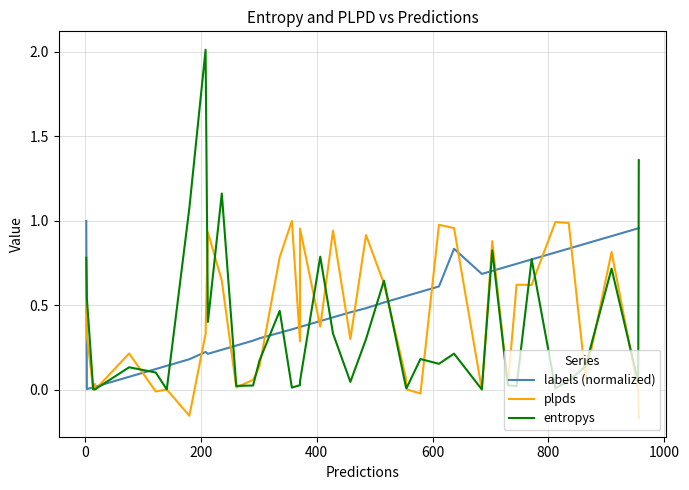

At how many categories does at least one series exceed 0?

40